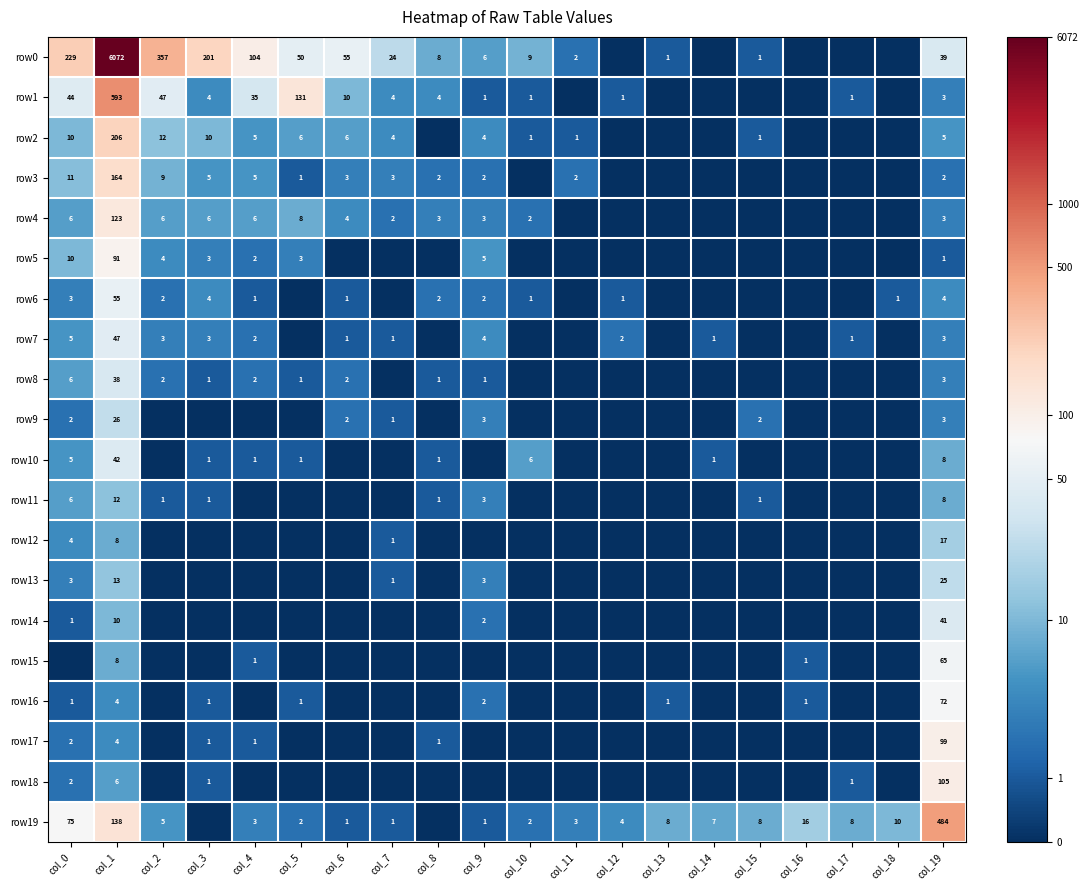

At which category is the sum across all series the highest?

col_1